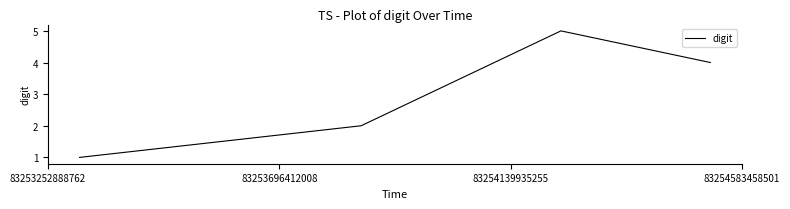

What is the difference between the maximum and minimum values?

4